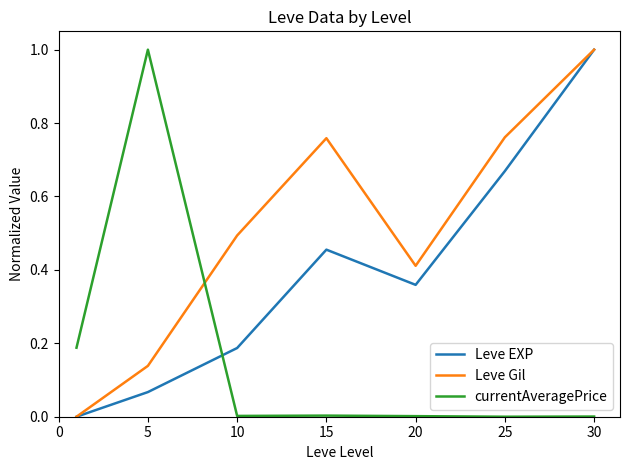

True or false: Leve Gil has more than 0 points higher than both neighbors.

True